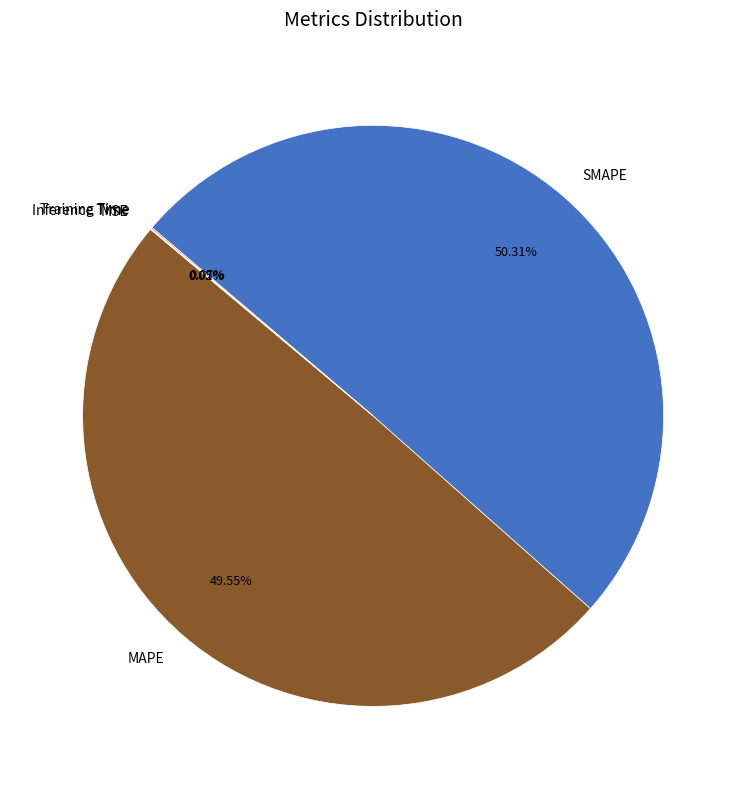

Which slice represents more than half of the pie?

SMAPE